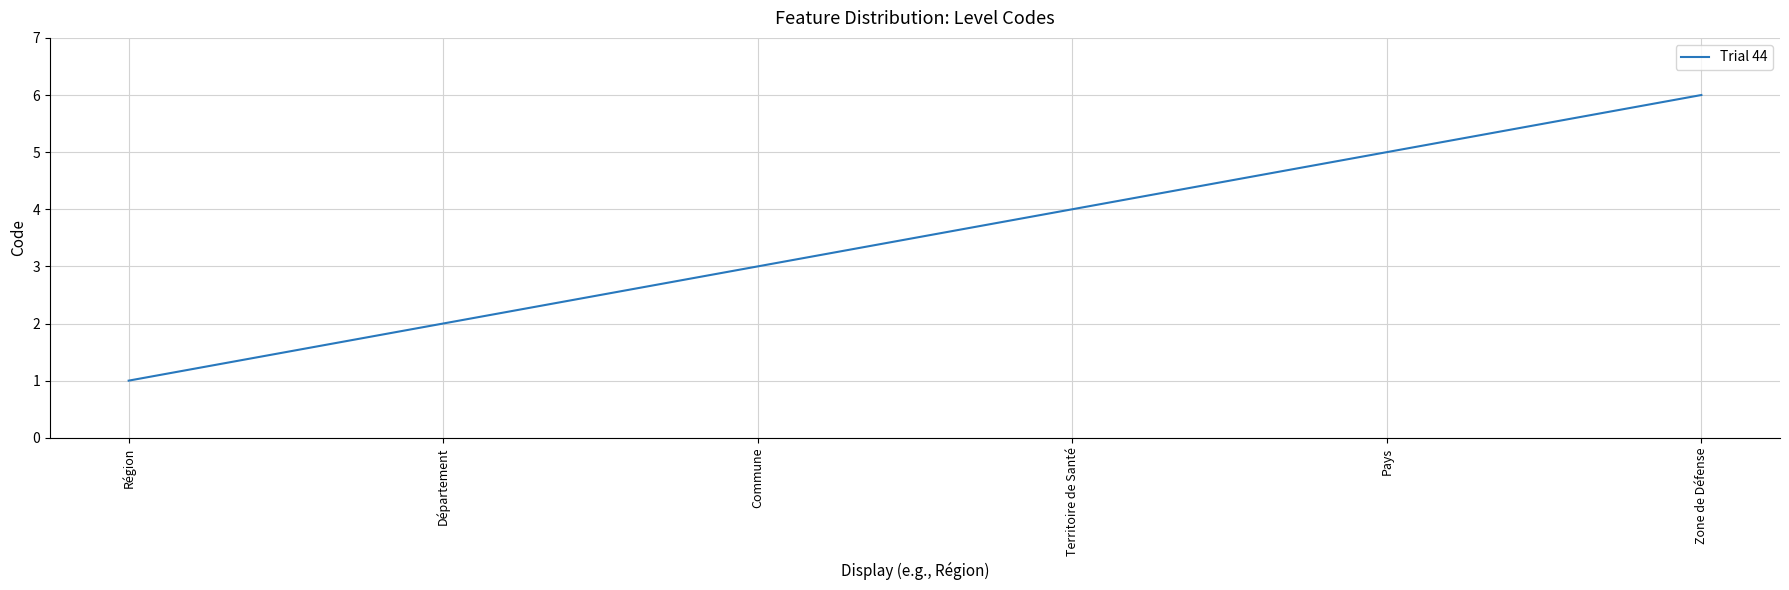

Reading left to right, extract all data points from this chart.

Région=1	Département=2	Commune=3	Territoire de Santé=4	Pays=5	Zone de Défense=6